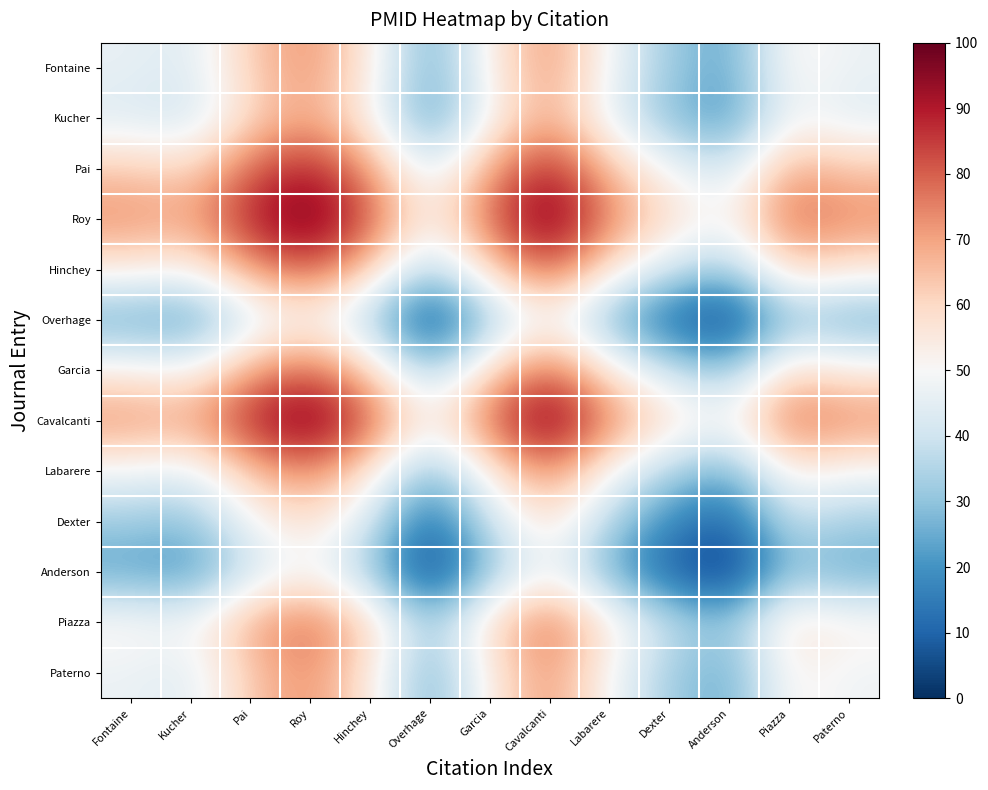

Count the number of categories in the chart.

13